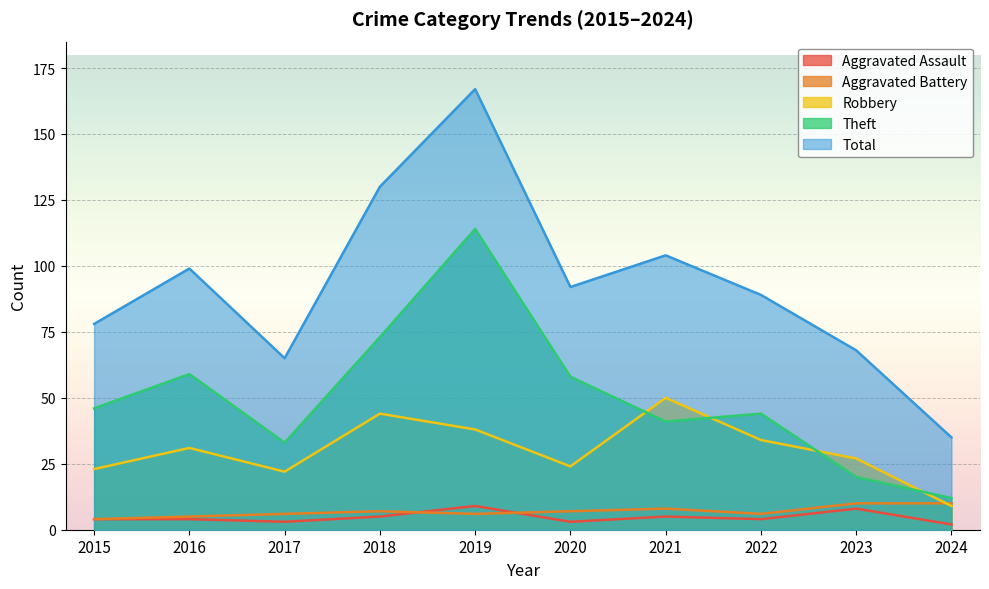

What is the approximate value of Total at 2023?

68